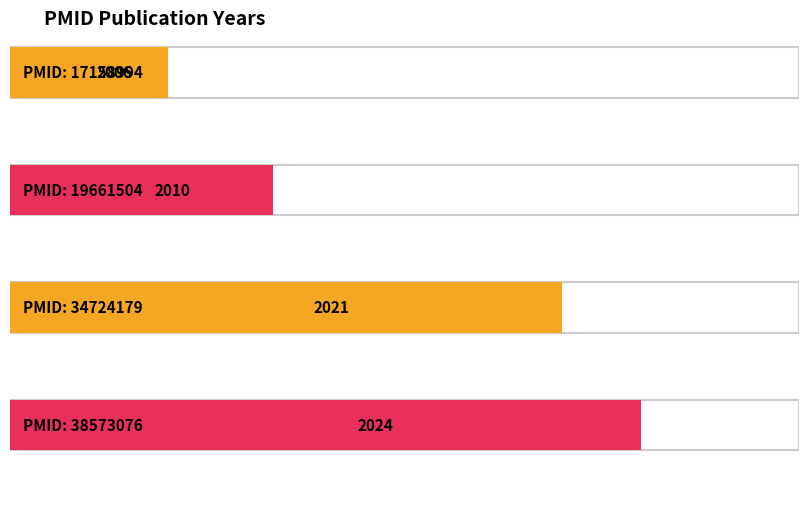

List the labels in order of value, smallest first.

17158994, 19661504, 34724179, 38573076